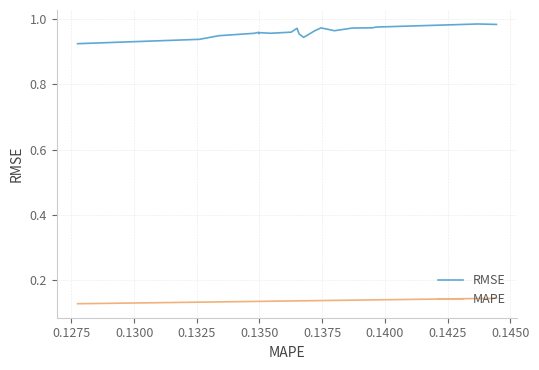

Rank the series by their maximum value, from lowest to highest.

MAPE, RMSE